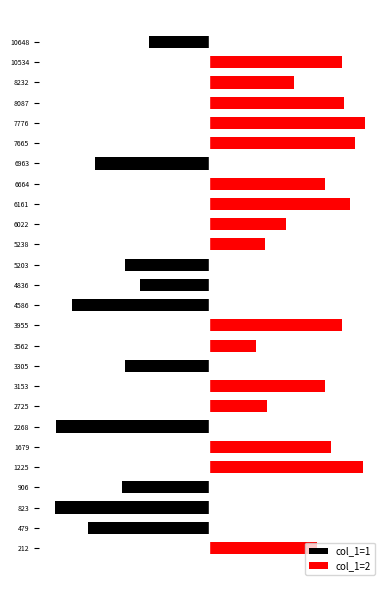

What is the value of the 1st bar from the left?

2